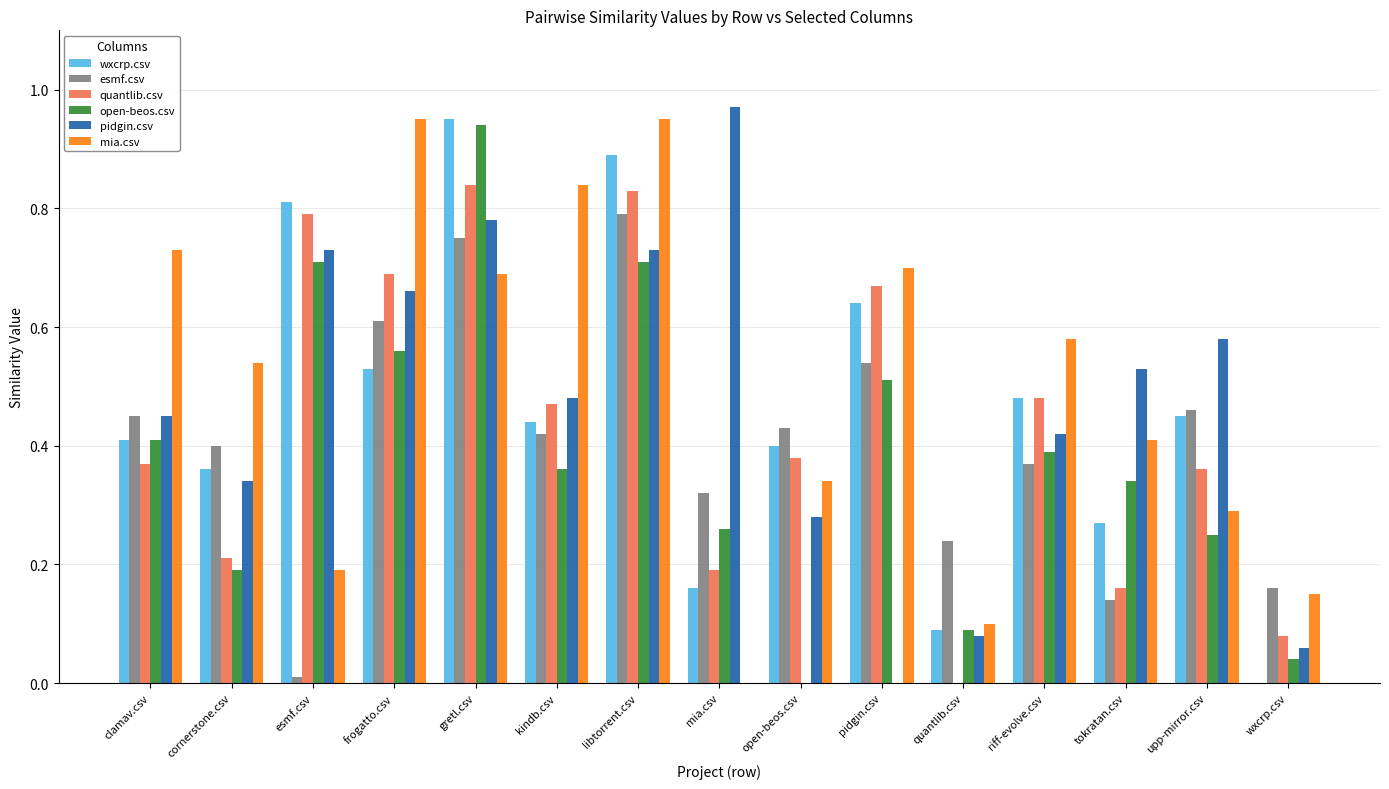

What are all the series names shown in the legend?

wxcrp.csv, esmf.csv, quantlib.csv, open-beos.csv, pidgin.csv, mia.csv